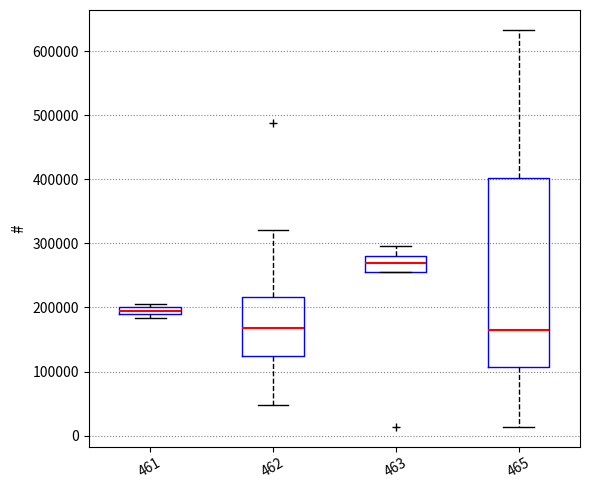

Which box is the tallest, from its lower edge to its upper edge?

465